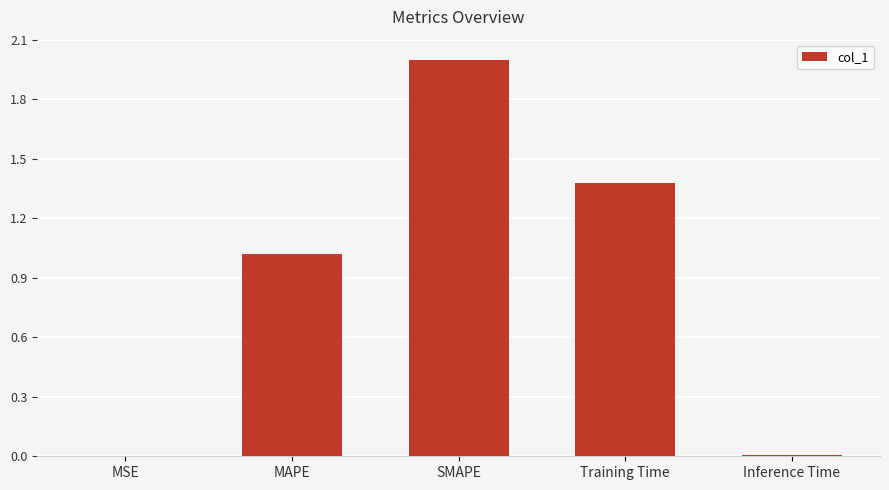

What is the sum of all values?

4.4